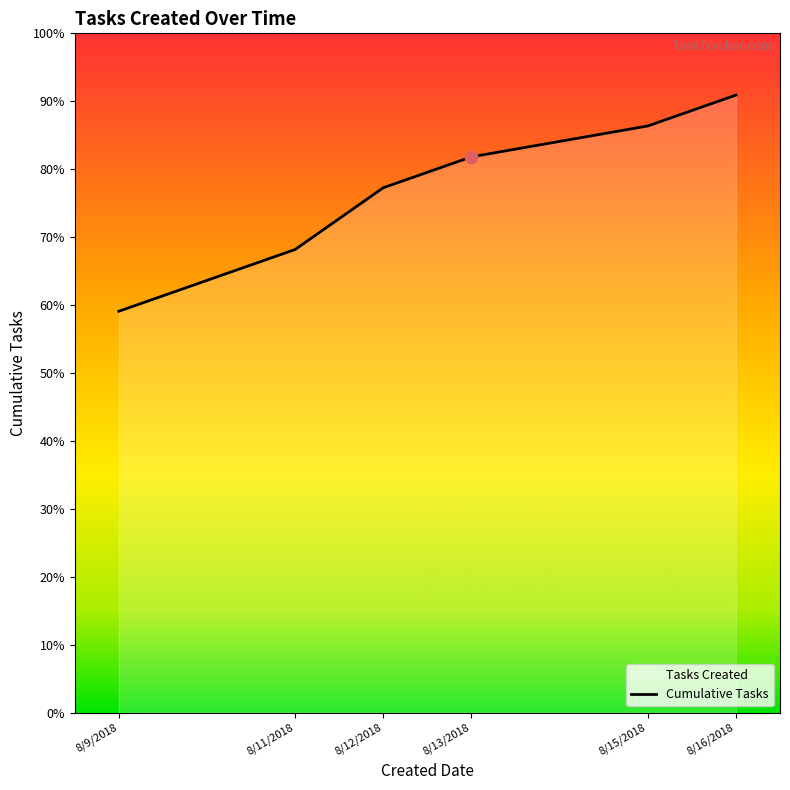

Between 8/11/2018 and 8/15/2018, which is larger?

8/15/2018